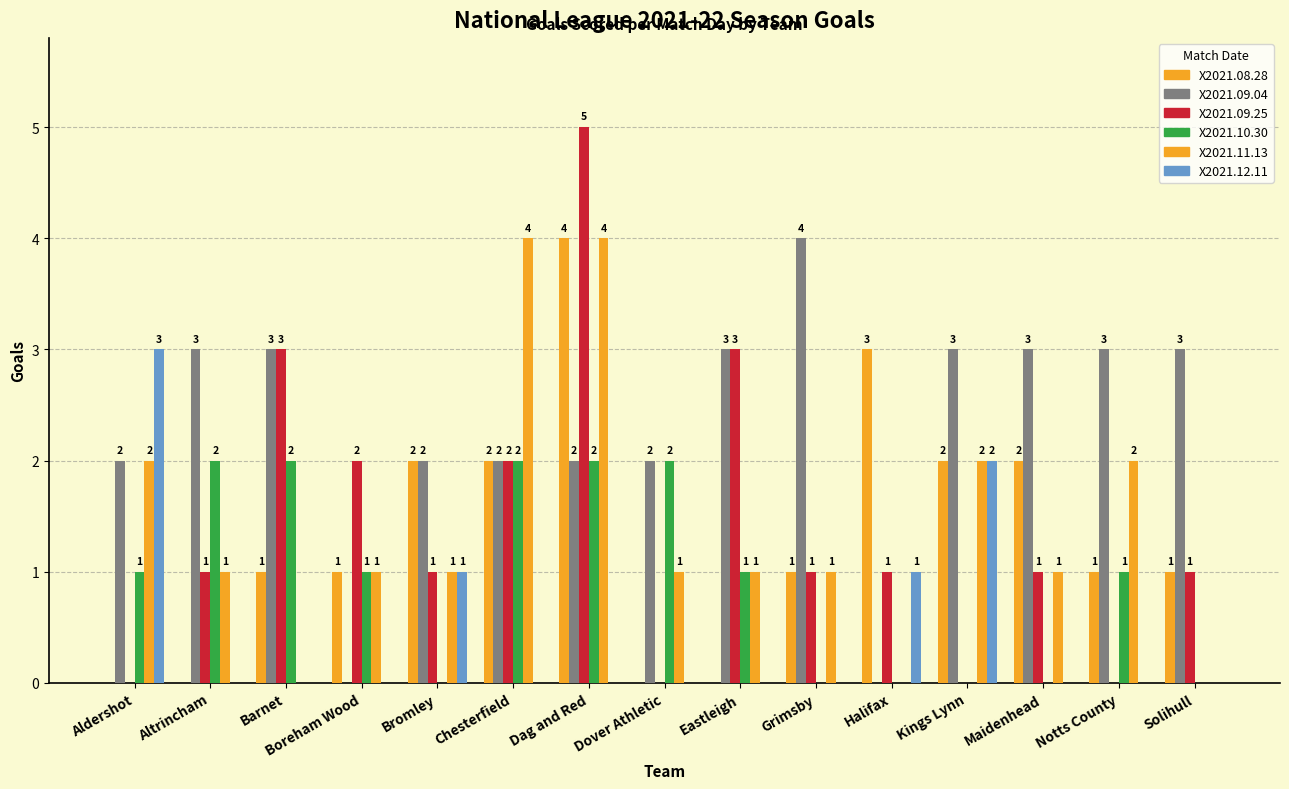

Which label corresponds to the largest value in the chart?

Dag and Red